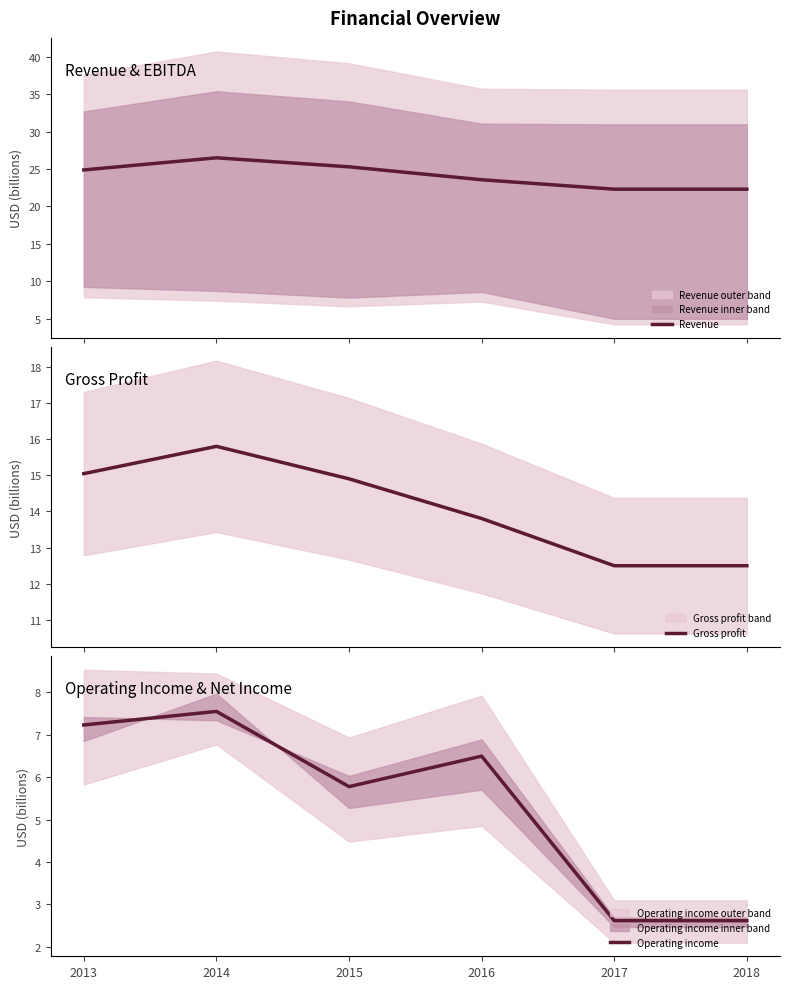

Rank the series at 2013 from highest to lowest value.

Revenue, Gross profit, Operating income